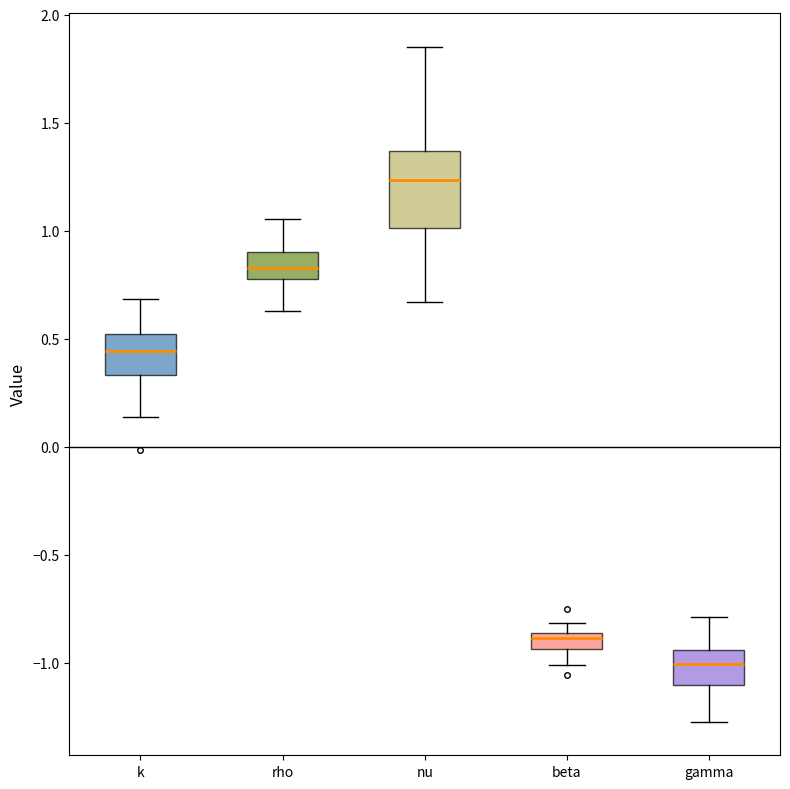

Which box is the tallest, from its lower edge to its upper edge?

nu